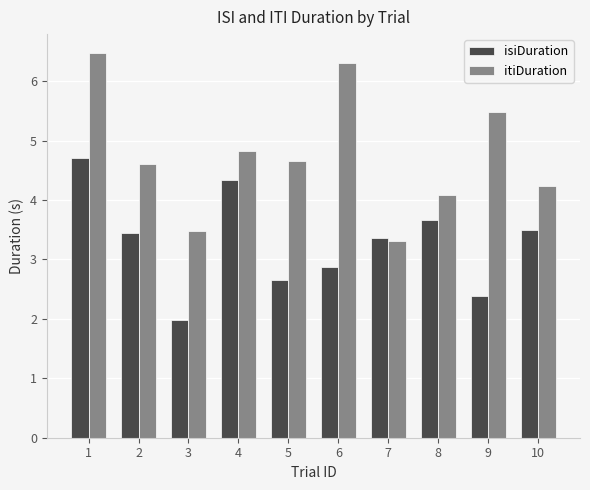

What is the value of the itiDuration bar at the 6th from the left?

6.3